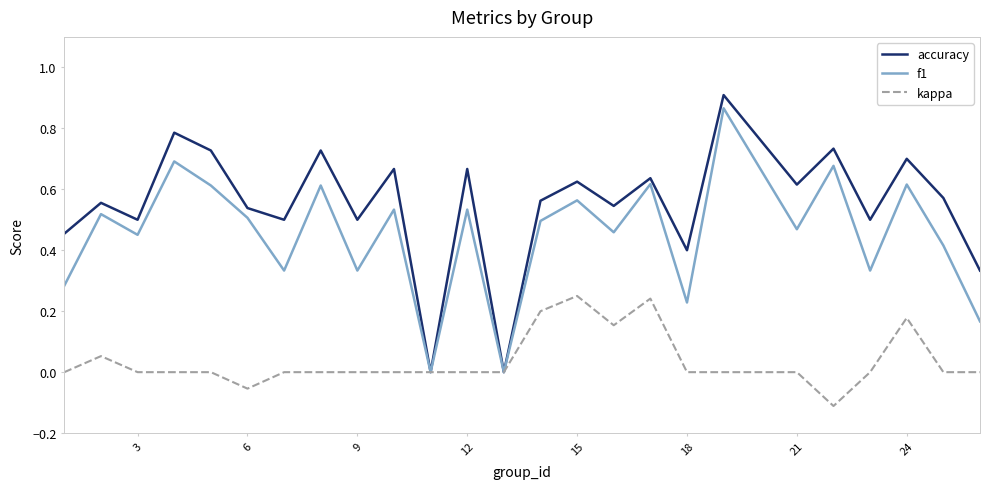

Which series has the largest total across all categories?

accuracy